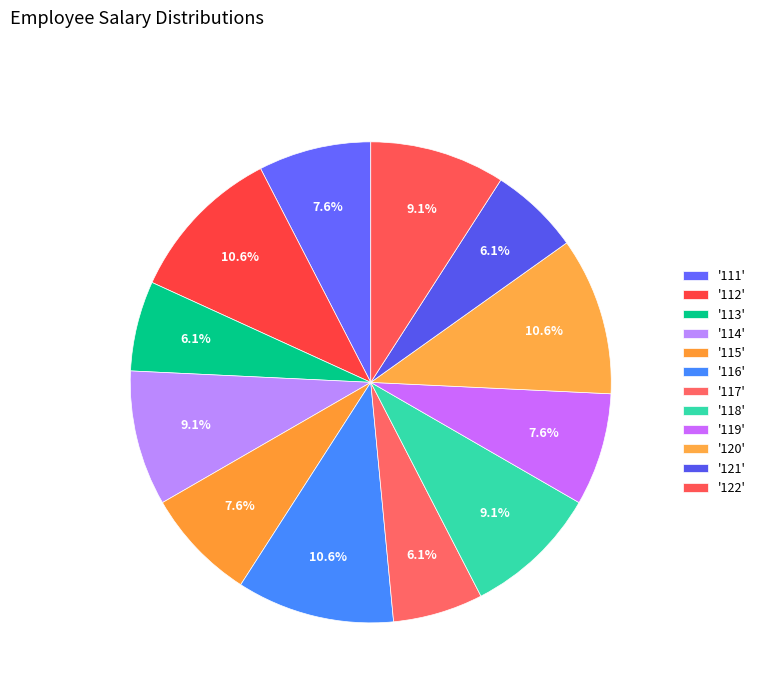

Which category has the smallest portion of the pie?

113